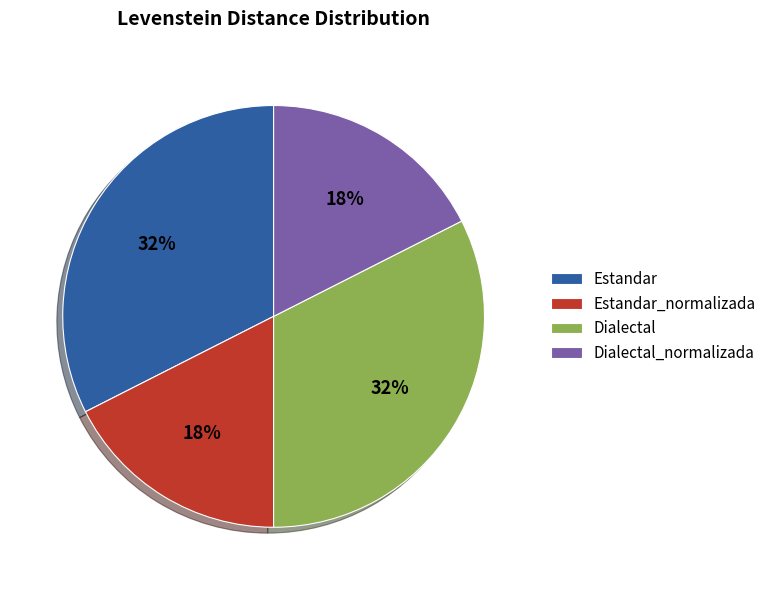

To the nearest percent, what is the combined percentage of Dialectal_normalizada and Estandar?

50%